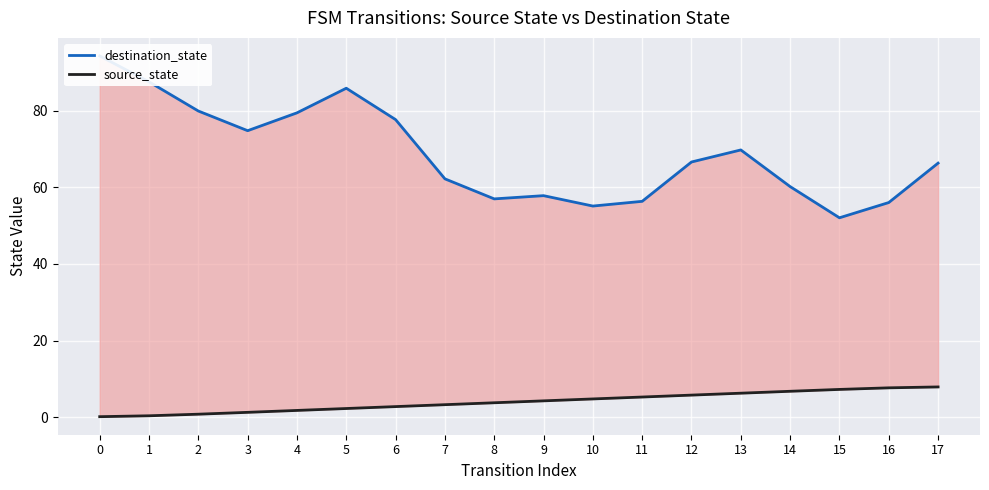

What value does the source_state series have at 4?

1.8